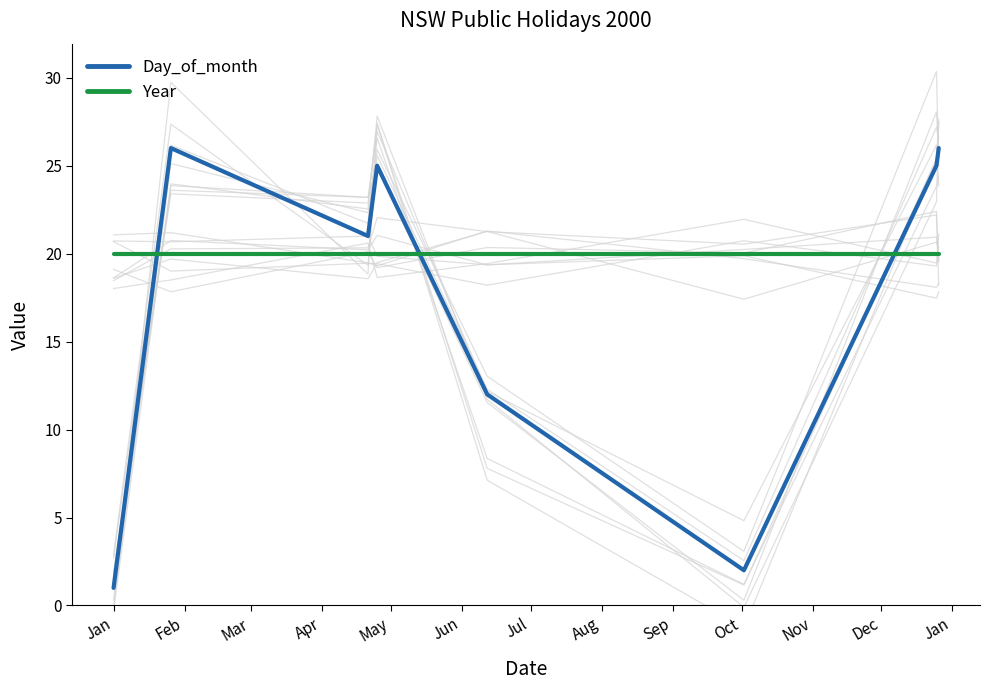

What is the difference between the maximum and second lowest values in the Day_of_month series?

24